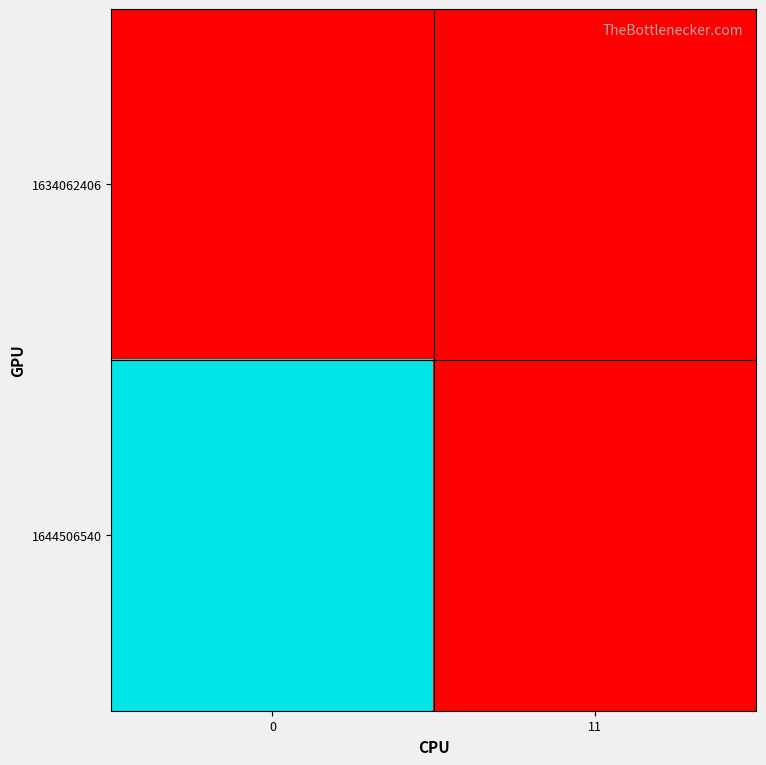

Count the number of data series in this chart.

2